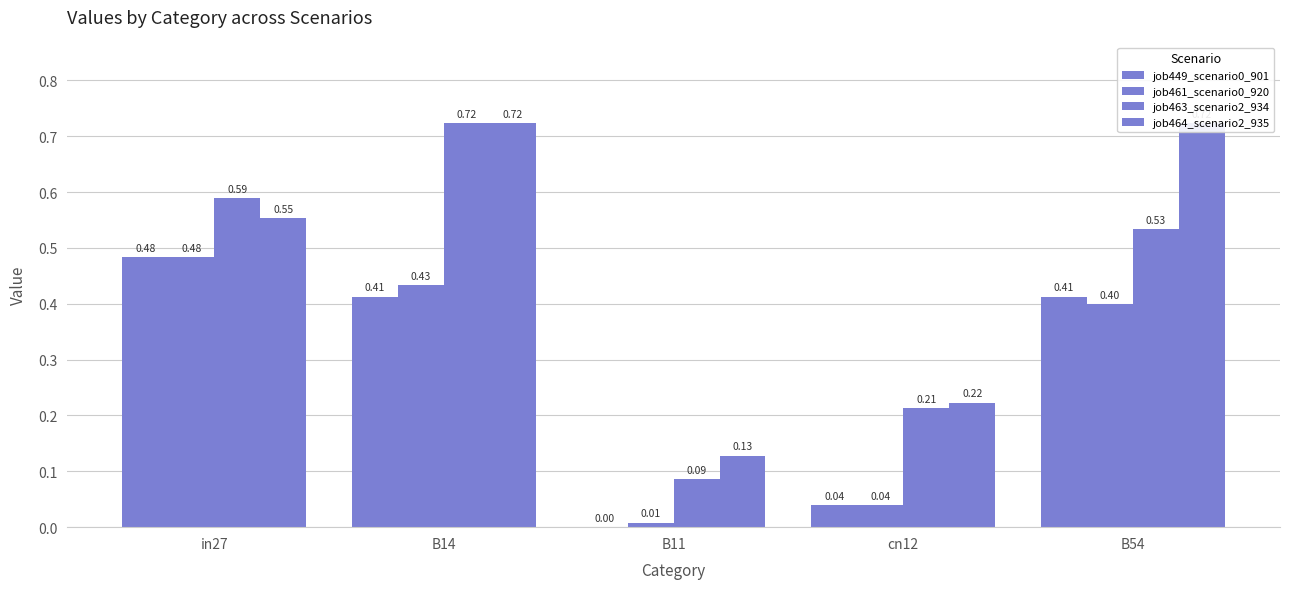

Reading left to right, list all the values displayed in this chart.

job449_scenario0_901: in27=0.5	B14=0.4	B11=0.0	cn12=0.0	B54=0.4
job461_scenario0_920: in27=0.5	B14=0.4	B11=0.0	cn12=0.0	B54=0.4
job463_scenario2_934: in27=0.6	B14=0.7	B11=0.1	cn12=0.2	B54=0.5
job464_scenario2_935: in27=0.6	B14=0.7	B11=0.1	cn12=0.2	B54=0.7